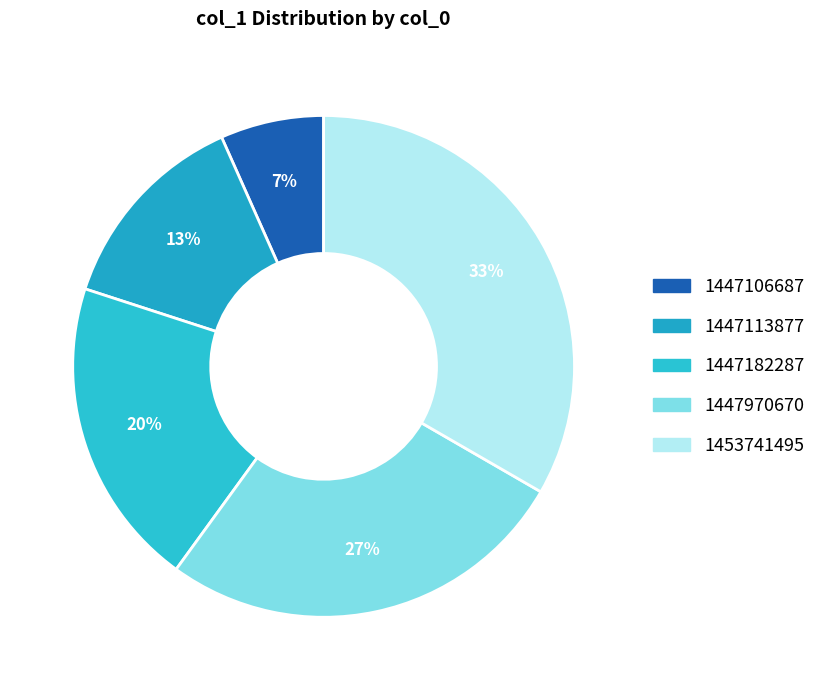

Count the number of slices in the pie.

5